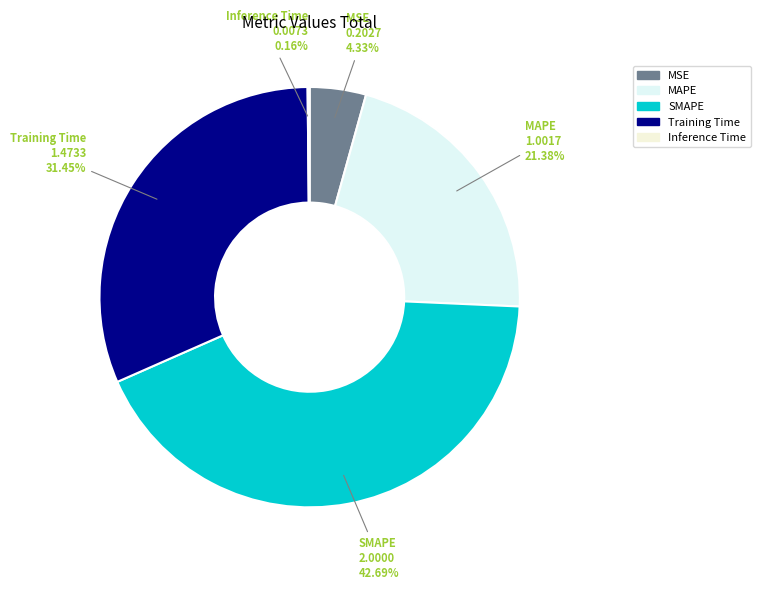

Which has a higher value, Training Time or MSE?

Training Time